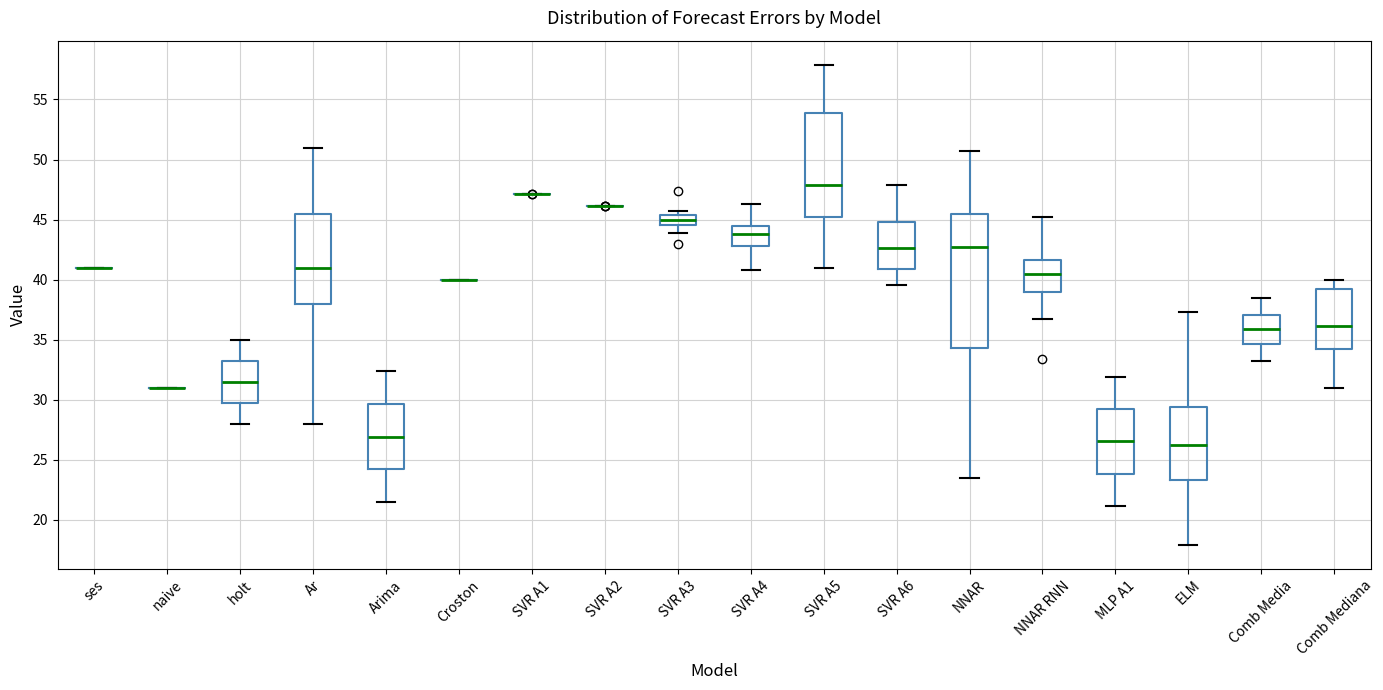

Where does the upper whisker of the box for NNAR end on the y-axis? The values are not printed on the chart, so give them approximately, as read against the axis.

50.5